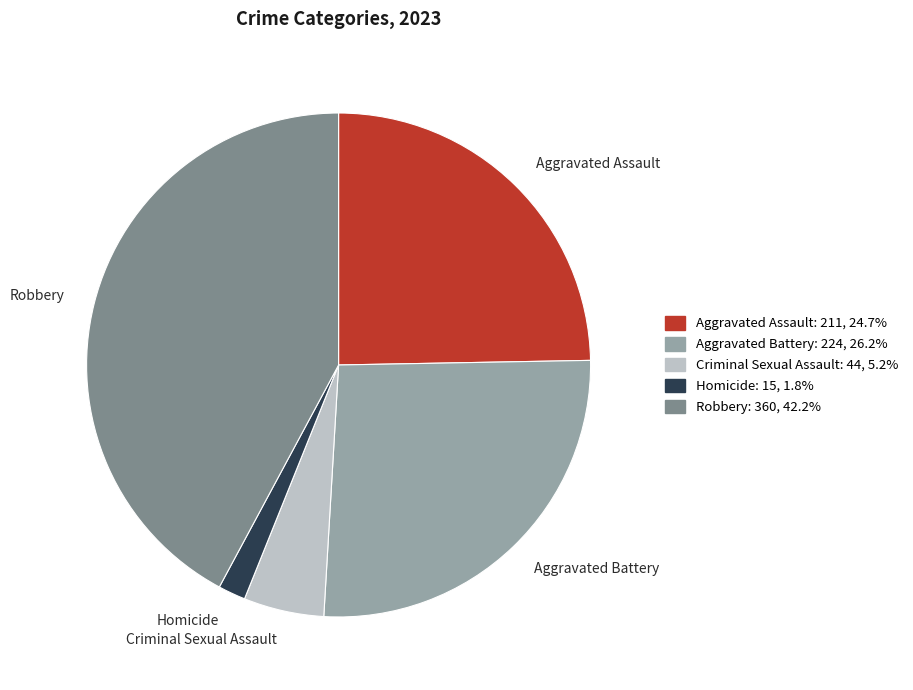

Which slice is the largest?

Robbery